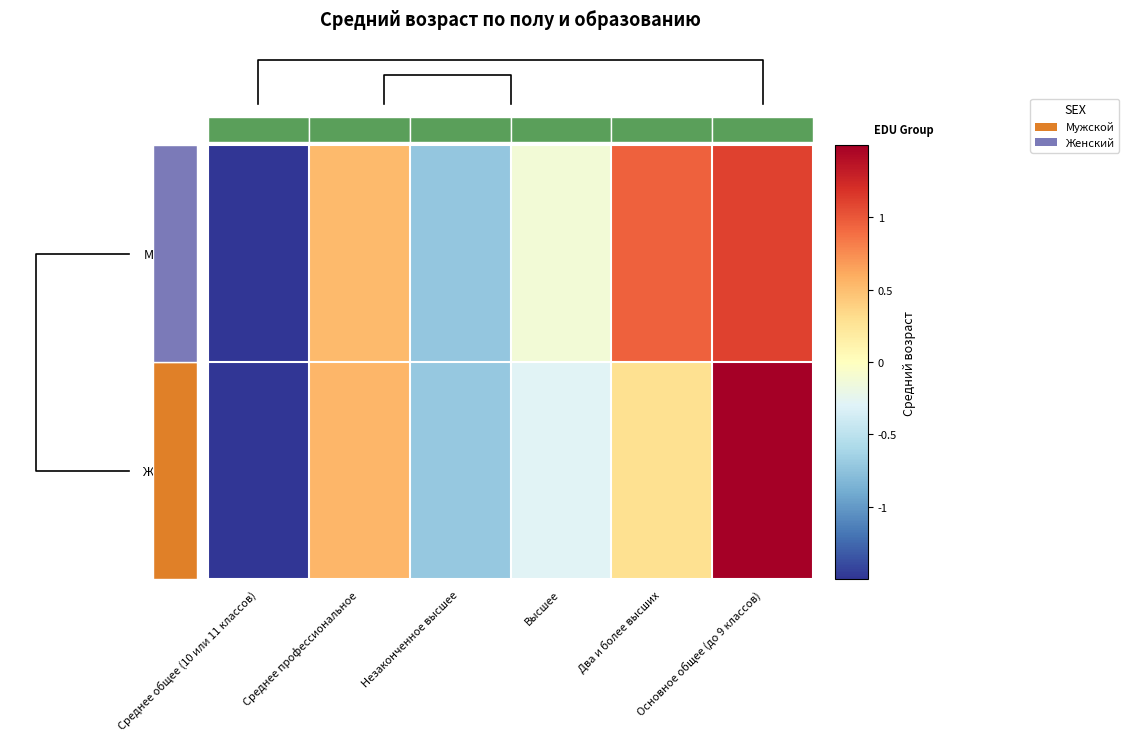

The value of Женский at Среднее общее (10 или 11 классов) is -1.5. True or false?

True